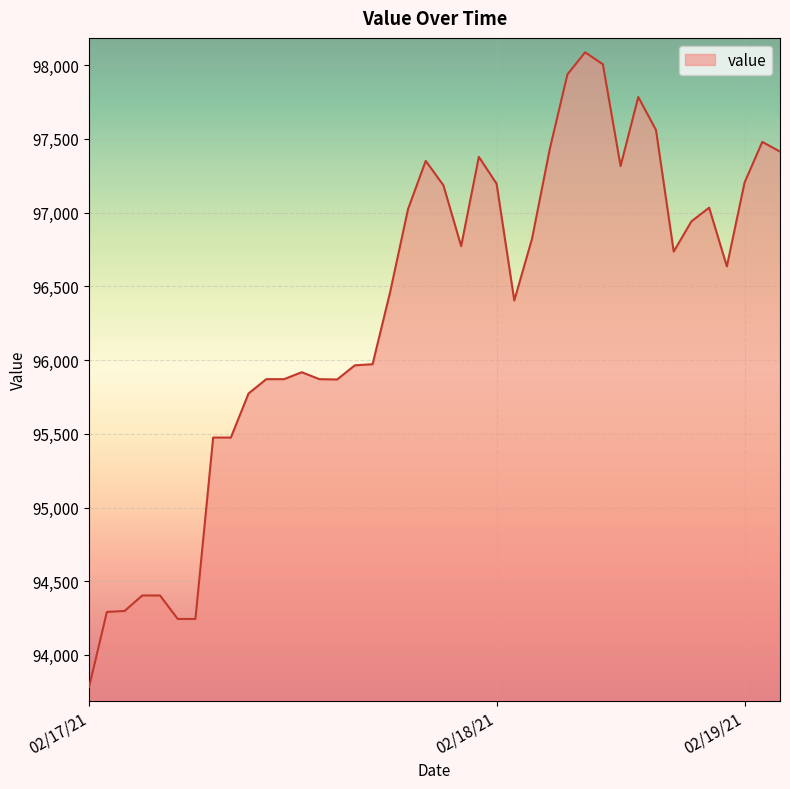

What is the greatest value displayed?

98086.8